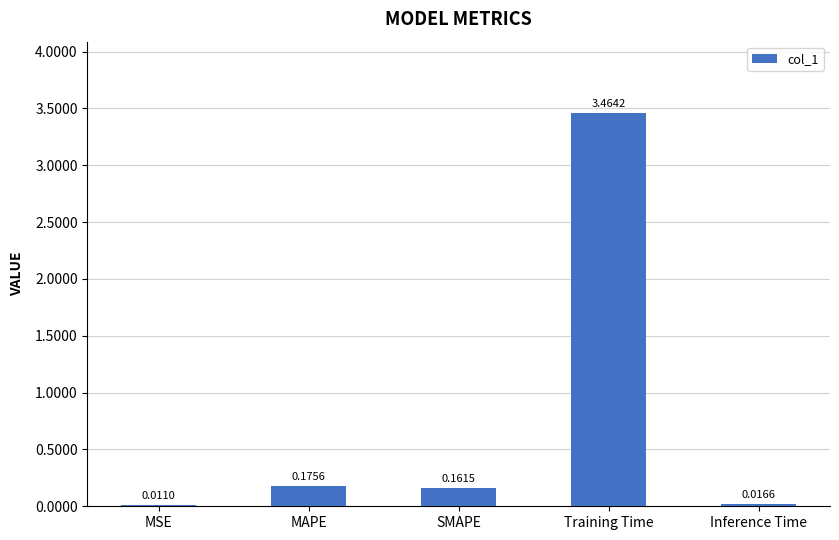

Which has a higher value, Training Time or SMAPE?

Training Time